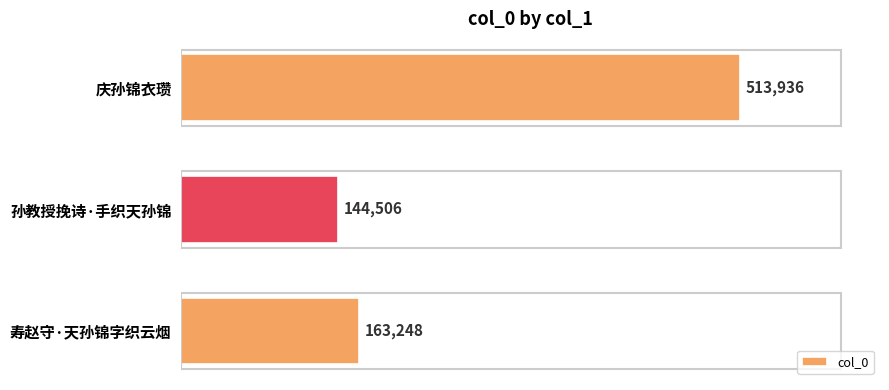

Reading top to bottom, list all the values displayed in this chart.

庆孙锦衣瓒=513936	孙教授挽诗·手织天孙锦=144506	寿赵守·天孙锦字织云烟=163248